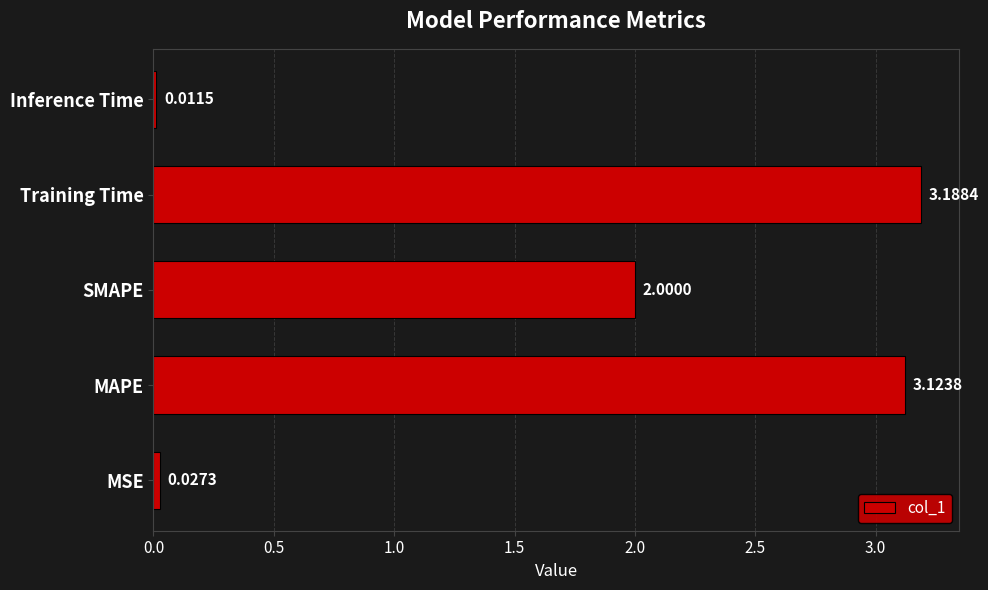

What is the difference between the maximum and minimum values?

3.2